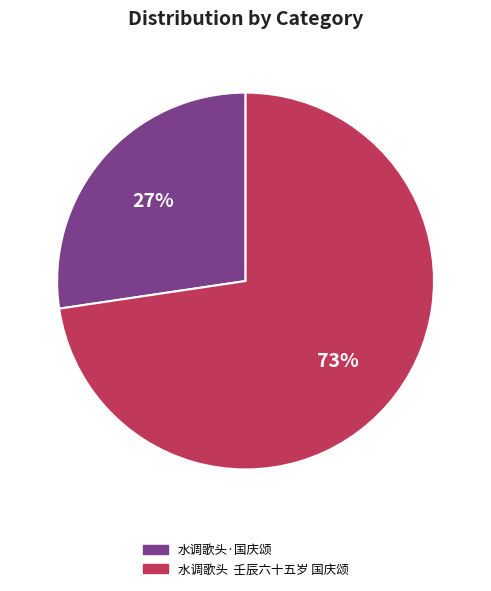

Do 水调歌头·国庆颂 and 水调歌头 壬辰六十五岁 国庆颂 together represent more than half of the pie?

Yes